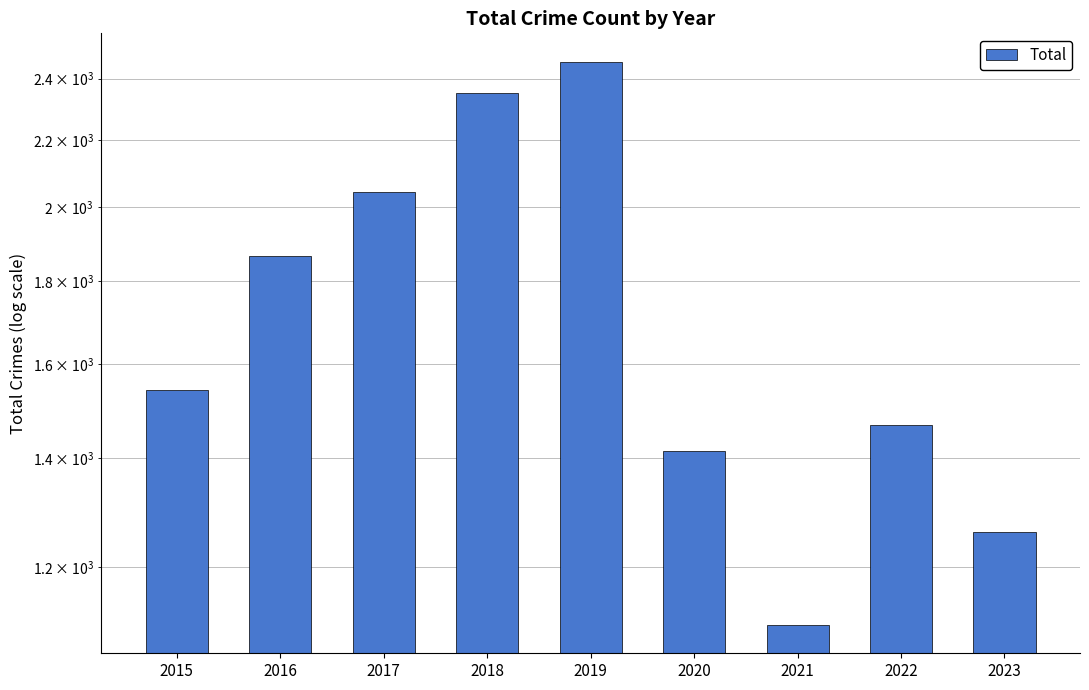

What is the difference between the values at 2016 and 2023?

605